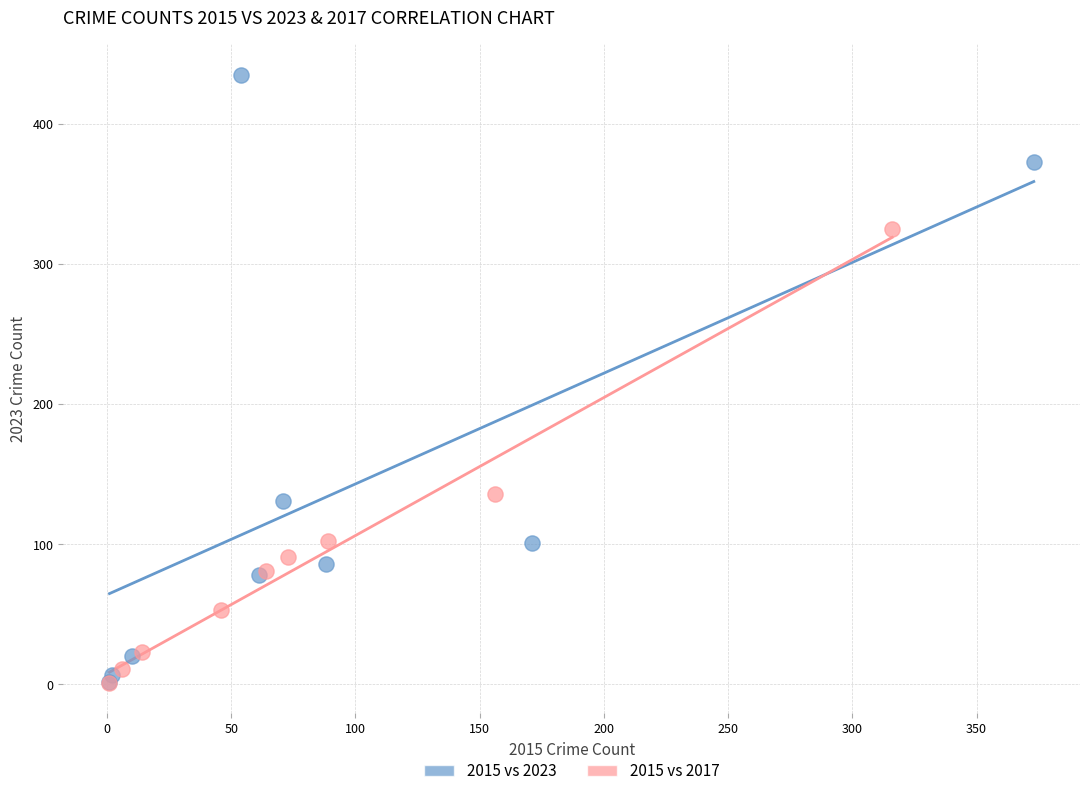

Which series has the largest Y range (max minus min)?

2015 vs 2023